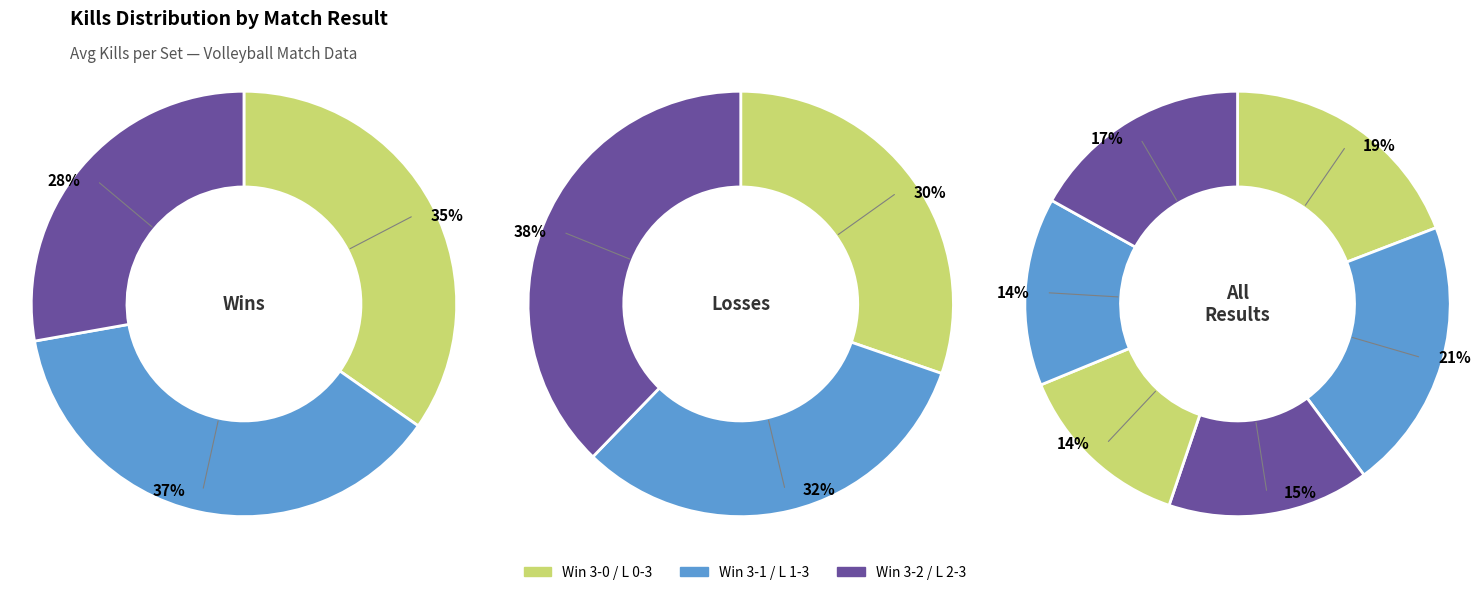

Count the number of slices in the pie.

6